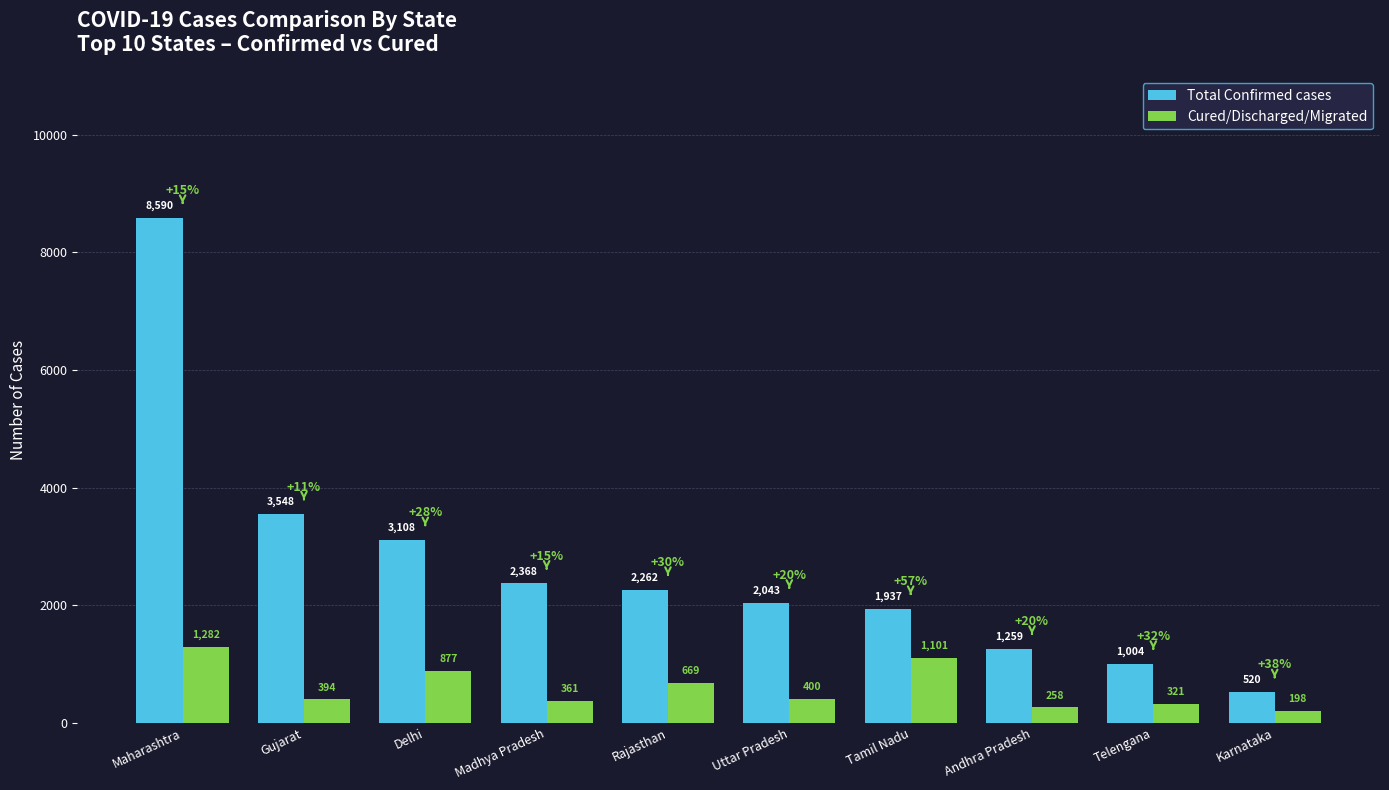

What is the label of the 3rd bar from the right?

Andhra Pradesh